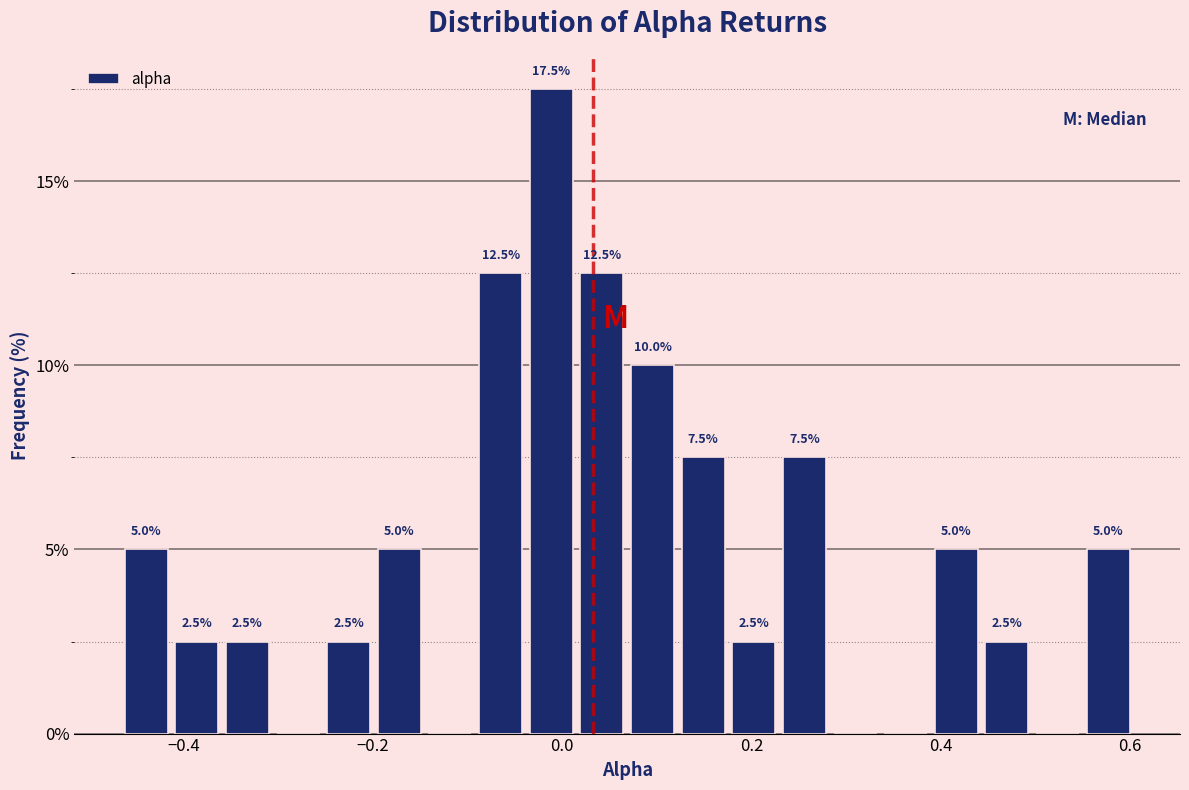

Around what value on the x-axis is the tallest bar? Give the approximate position of its centre, as read against the axis.

-0.02